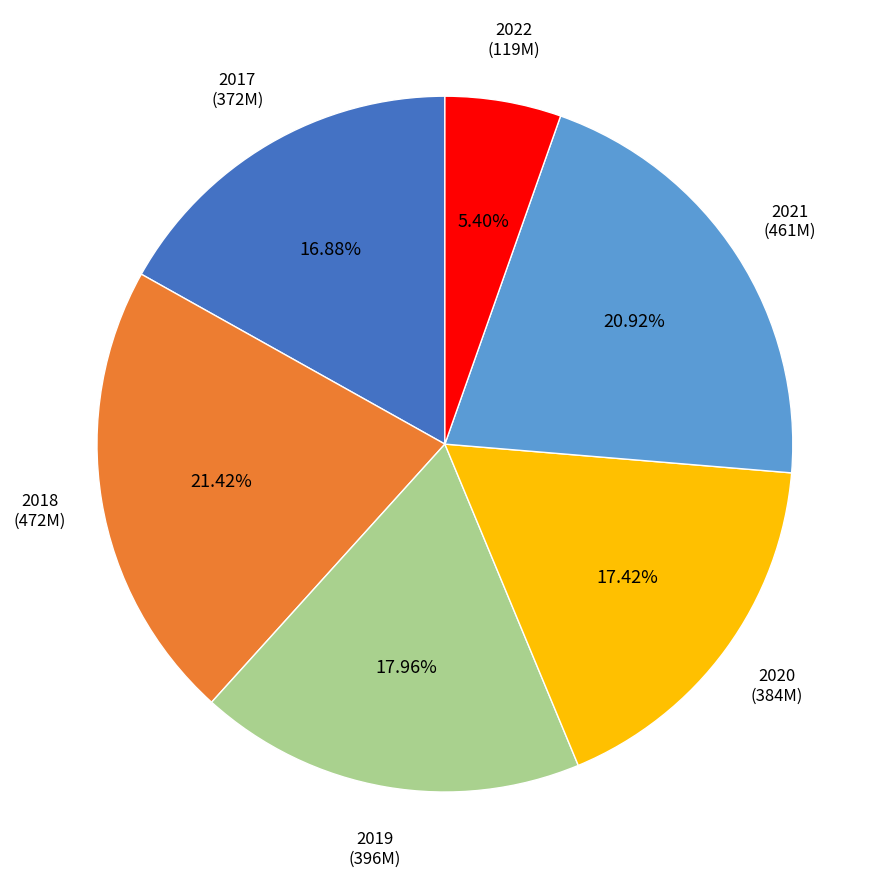

What is the ratio of the value at 2020 to the value at 2022?

3.2